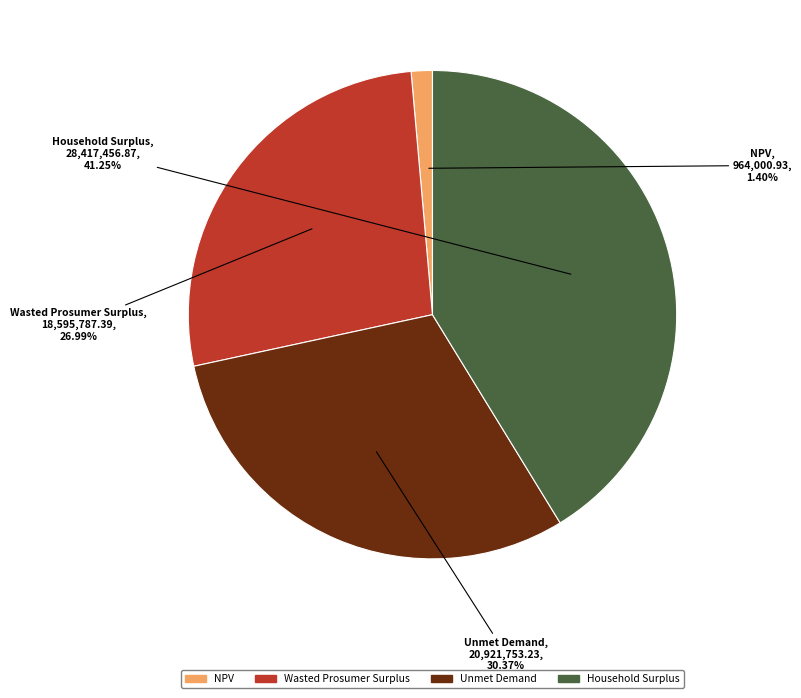

True or false: Household Surplus accounts for 49% of the total.

False